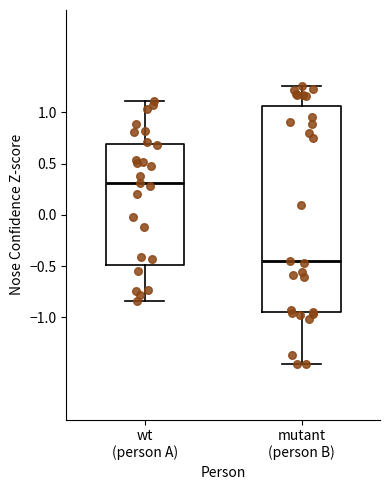

Reading left to right, transcribe this box plot: for each box, give where its median line is, the range the box spans, and where its two whiskers end, as read against the y-axis. The values are not printed on the chart, so give them approximately, as read against the axis.

wt (person A): median 0.30, box -0.50 to 0.70, whiskers -0.85 to 1.10
mutant (person B): median -0.45, box -0.95 to 1.05, whiskers -1.45 to 1.25